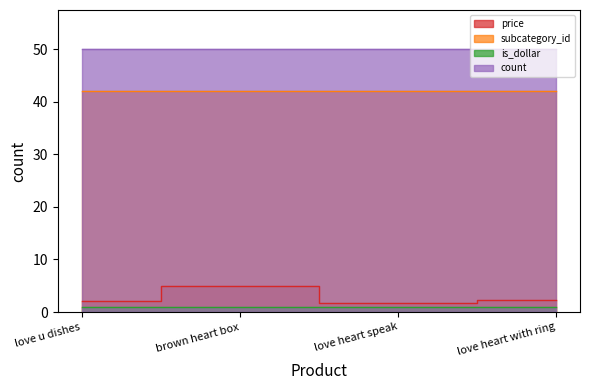

Reading left to right, what are all the values shown in this chart?

price: 2.1	5.0	1.8	2.2
subcategory_id: 42.0	42.0	42.0	42.0
is_dollar: 1.0	1.0	1.0	1.0
count: 50.0	50.0	50.0	50.0